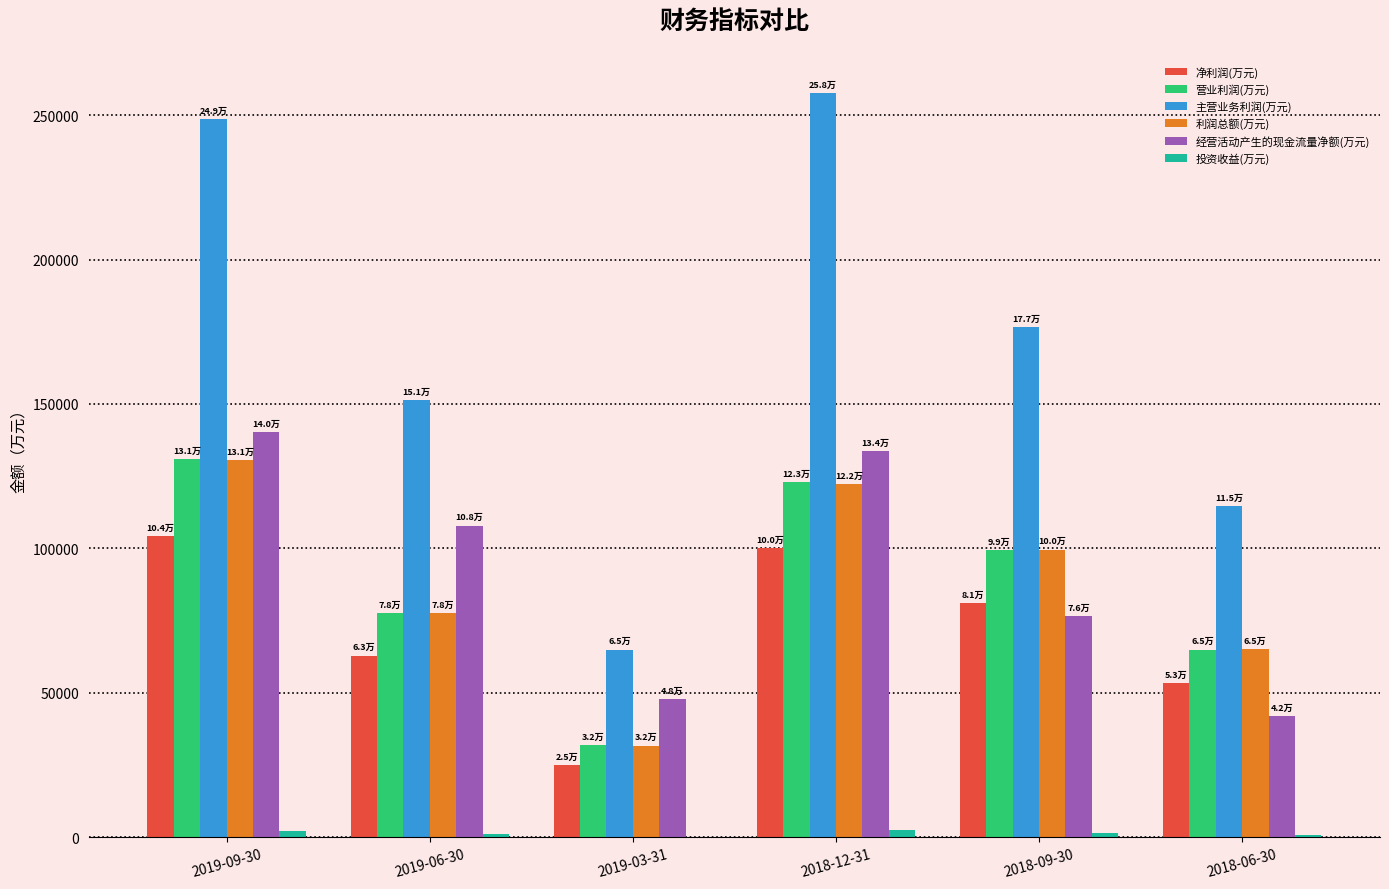

What is the greatest value displayed?

257651